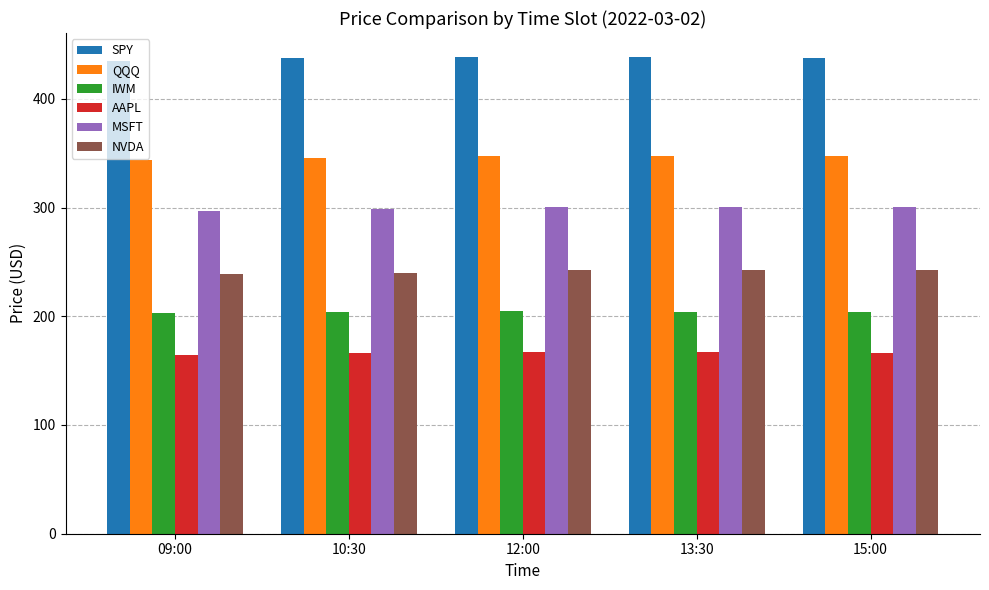

Is it true that NVDA equals 238.6 at 09:00?

True